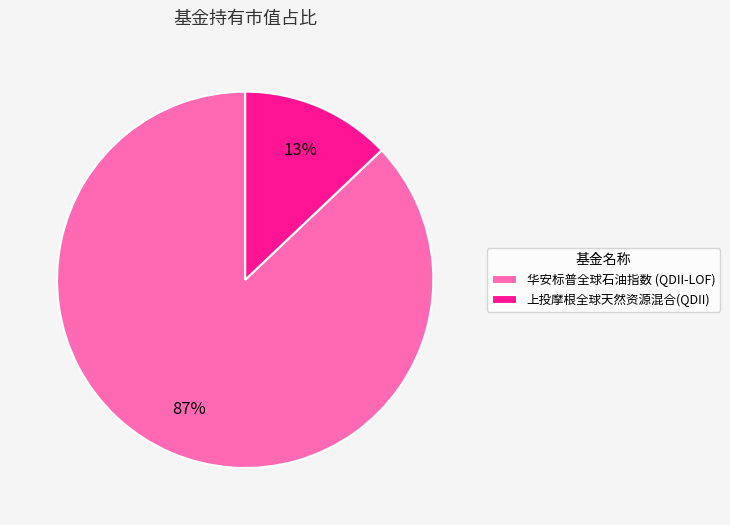

Which category has the smallest portion of the pie?

上投摩根全球天然资源混合(QDII)